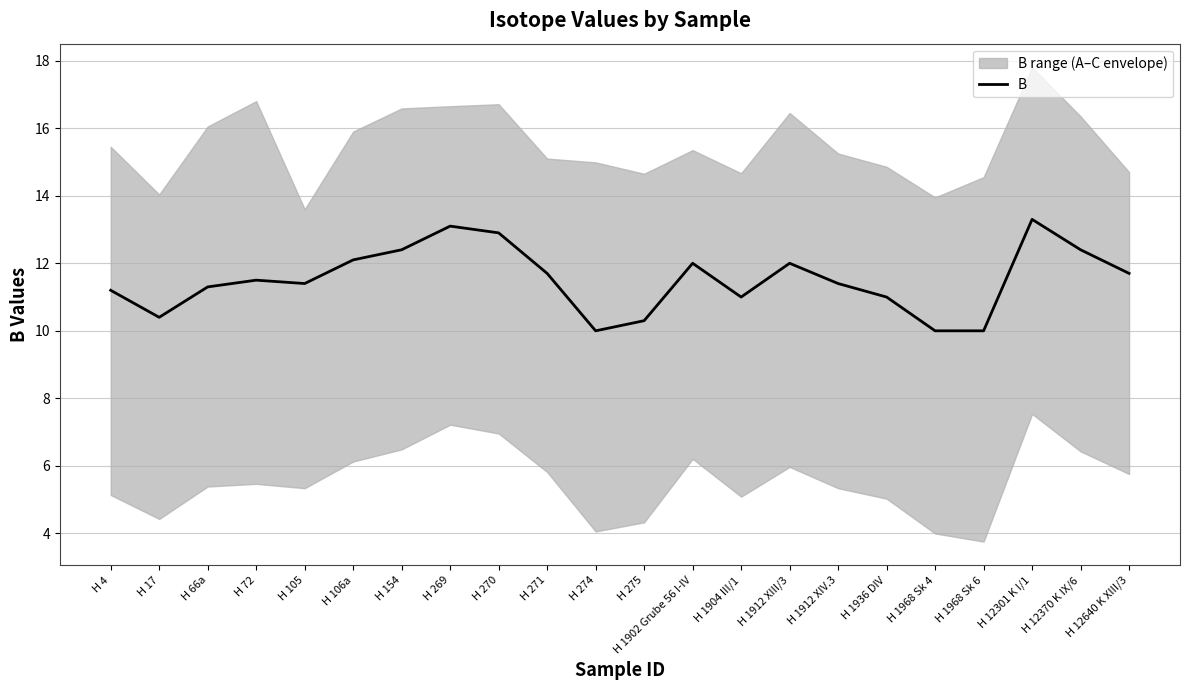

What is the change in value from H 17 to H 66a?

+0.9